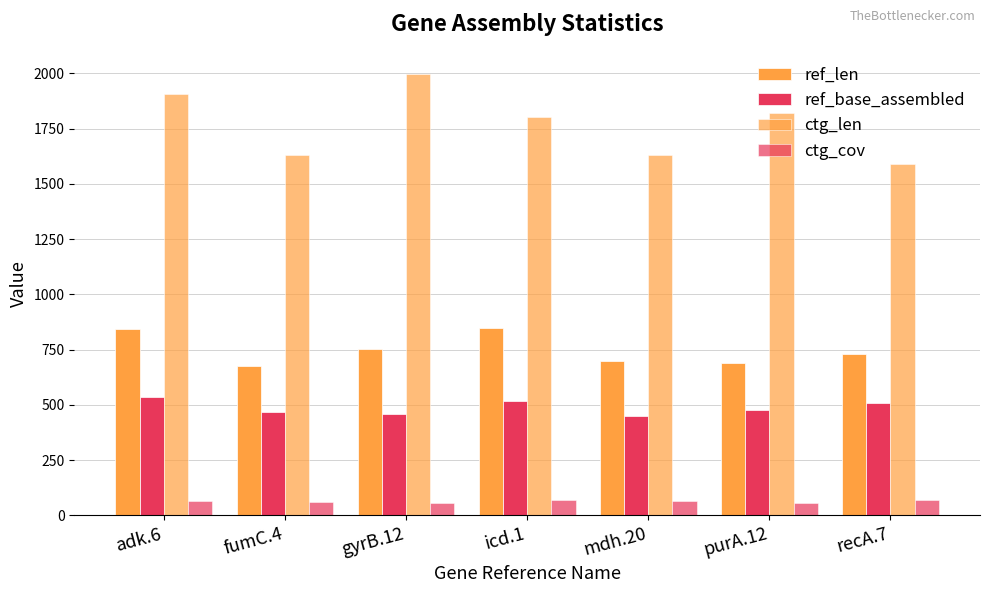

Rank the categories by ctg_cov value from highest to lowest.

icd.1, recA.7, adk.6, mdh.20, fumC.4, purA.12, gyrB.12